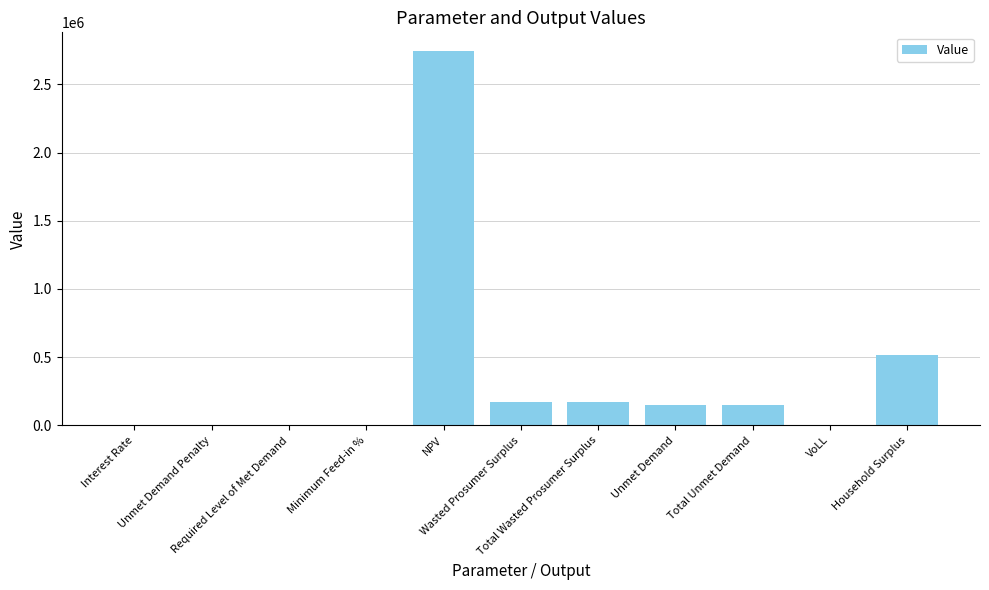

What is the sum of all values?

3907224.9